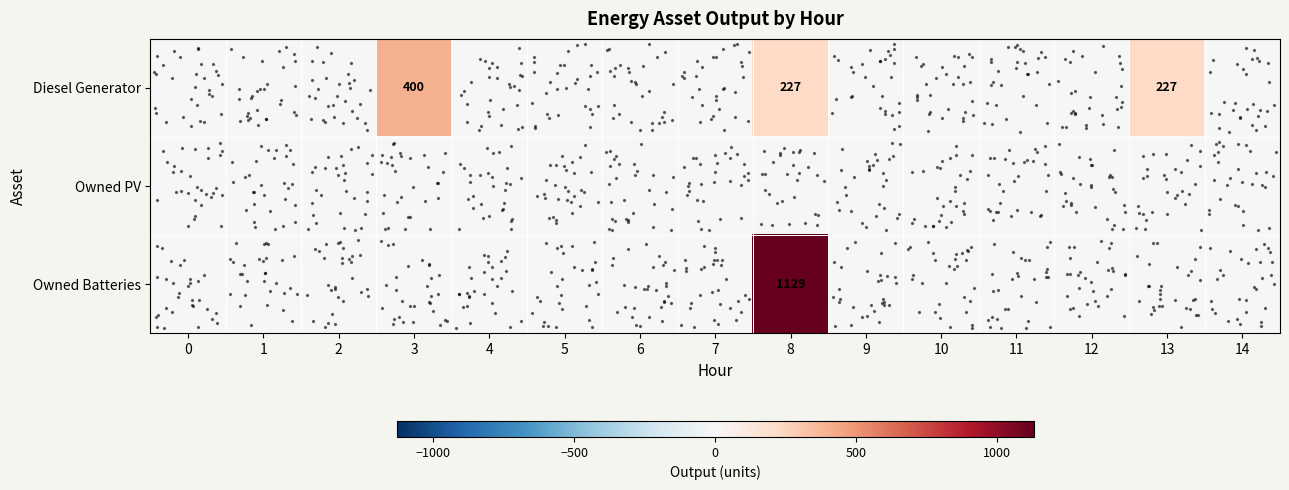

At how many categories does at least one series exceed 1021?

1